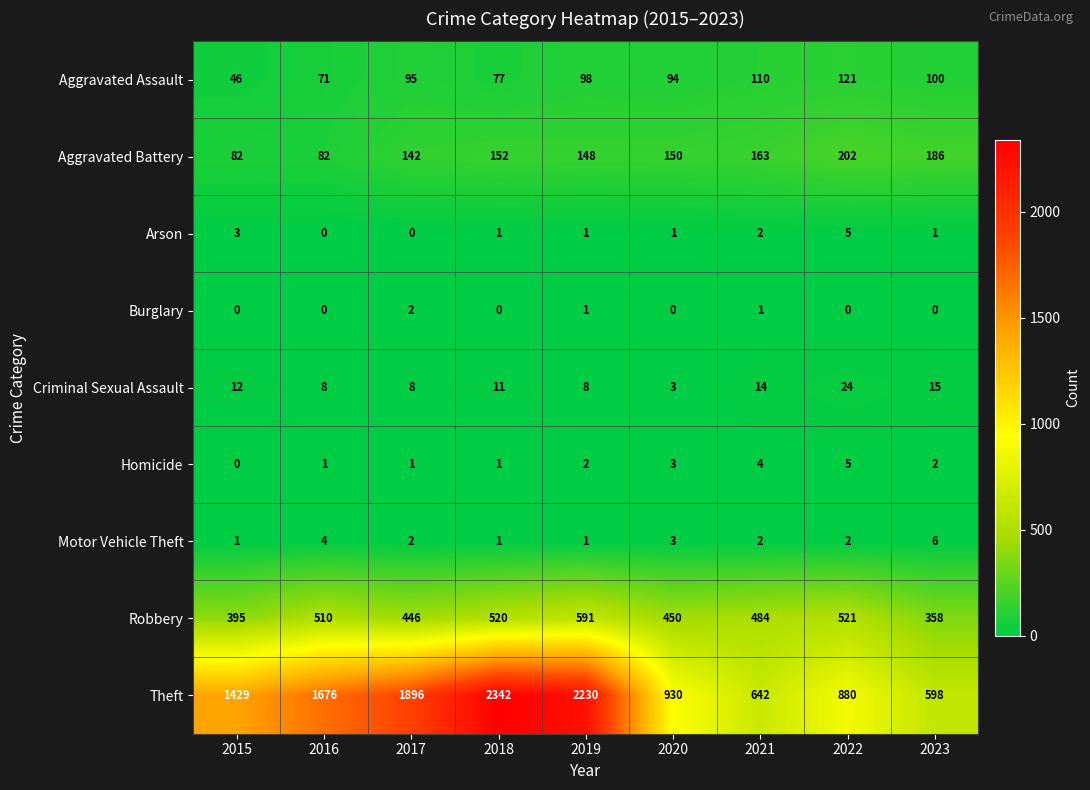

How many data points in Robbery are less than 484?

4